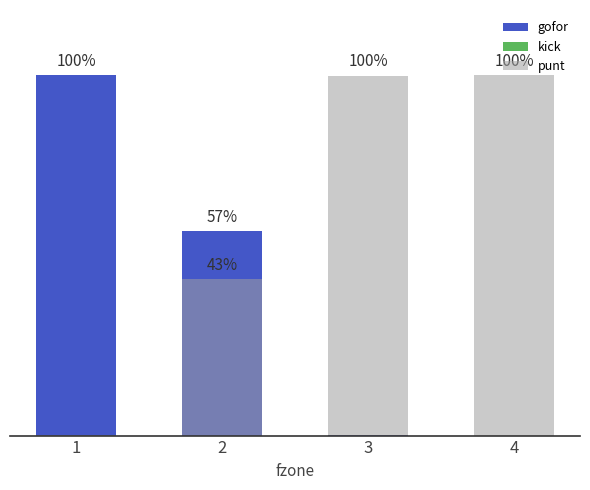

The value of gofor at 4 is -0.4. True or false?

False